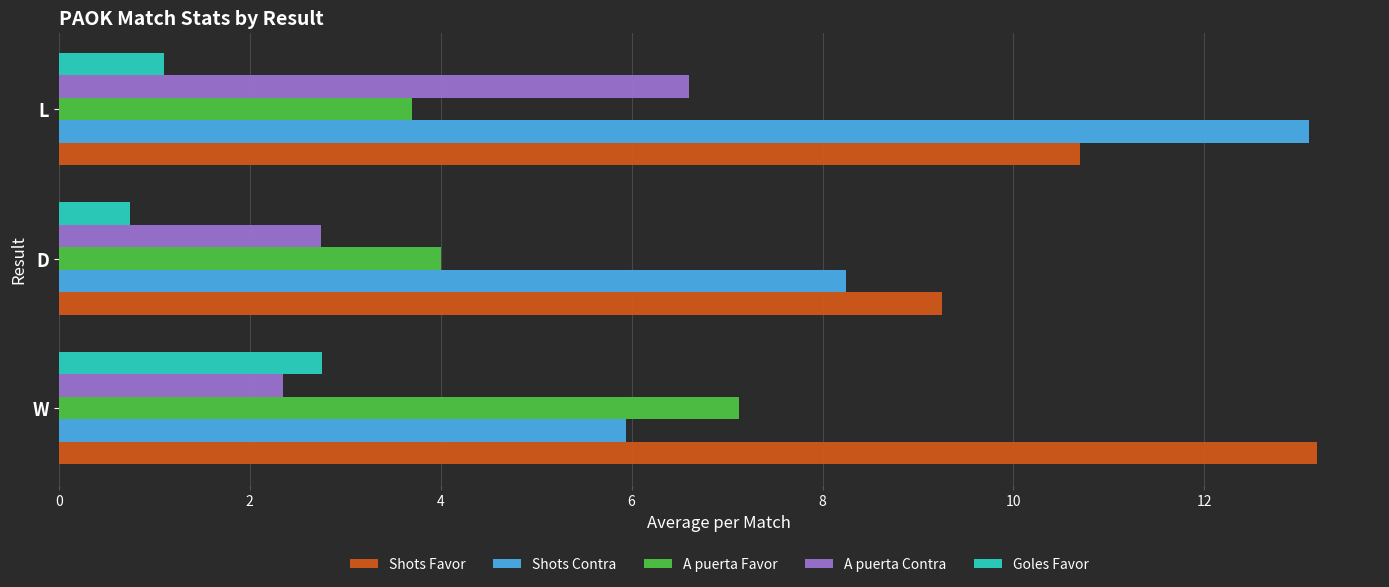

The value of Shots Favor at D is 9.2. True or false?

True